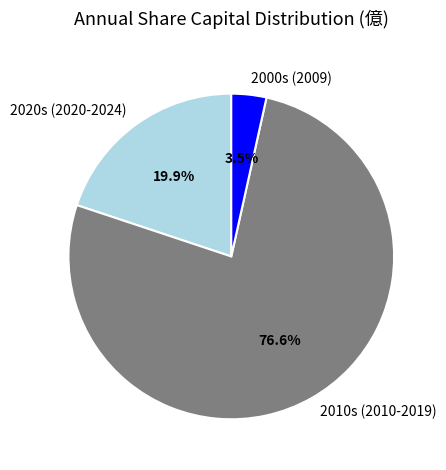

Which has a higher value, 2020s (2020-2024) or 2000s (2009)?

2020s (2020-2024)